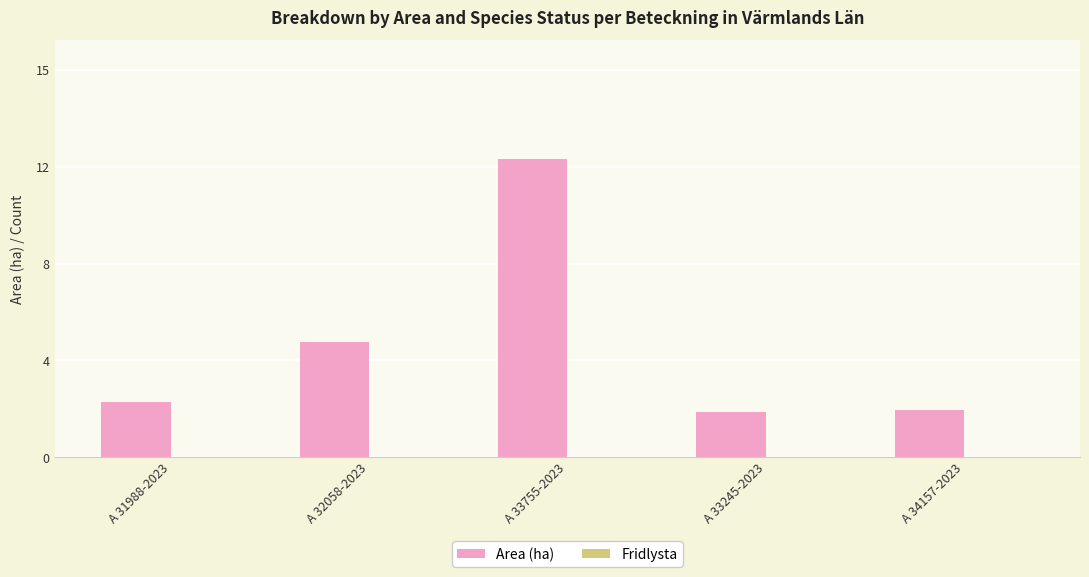

Are the bars horizontal?

No